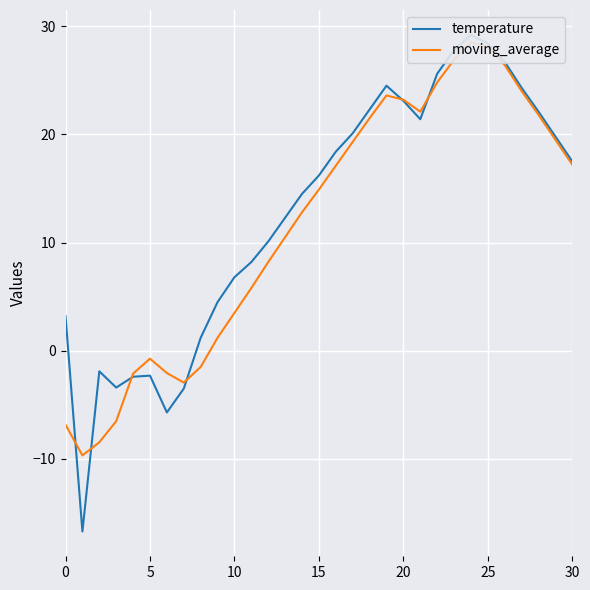

Reading left to right, extract all data points from this chart.

temperature: 3.2	-16.7	-1.9	-3.4	-2.4	-2.3	-5.7	-3.5	1.2	4.5	6.8	8.2	10.1	12.3	14.5	16.2	18.4	20.1	22.3	24.5	23.1	21.4	25.6	27.8	29.2	28.4	26.7	24.3	22.1	19.8	17.5
moving_average: -6.8	-9.7	-8.5	-6.5	-2.1	-0.7	-2.1	-2.9	-1.5	1.2	3.5	5.8	8.2	10.5	12.8	14.9	17.1	19.3	21.5	23.6	23.2	22.1	24.8	26.9	28.5	28.1	26.4	24.0	21.8	19.5	17.2